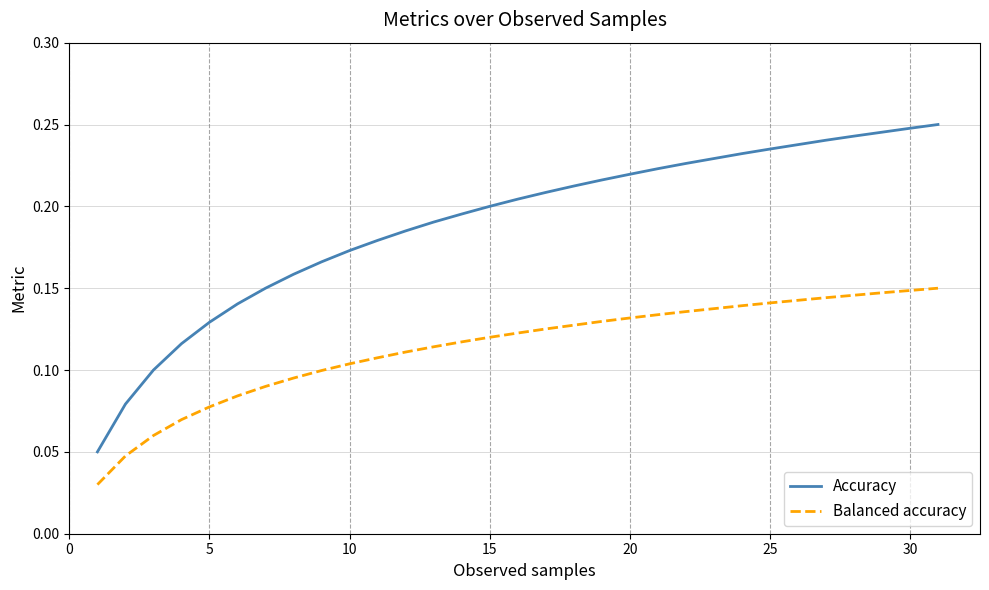

Rank the series by their maximum value, from highest to lowest.

Accuracy, Balanced accuracy